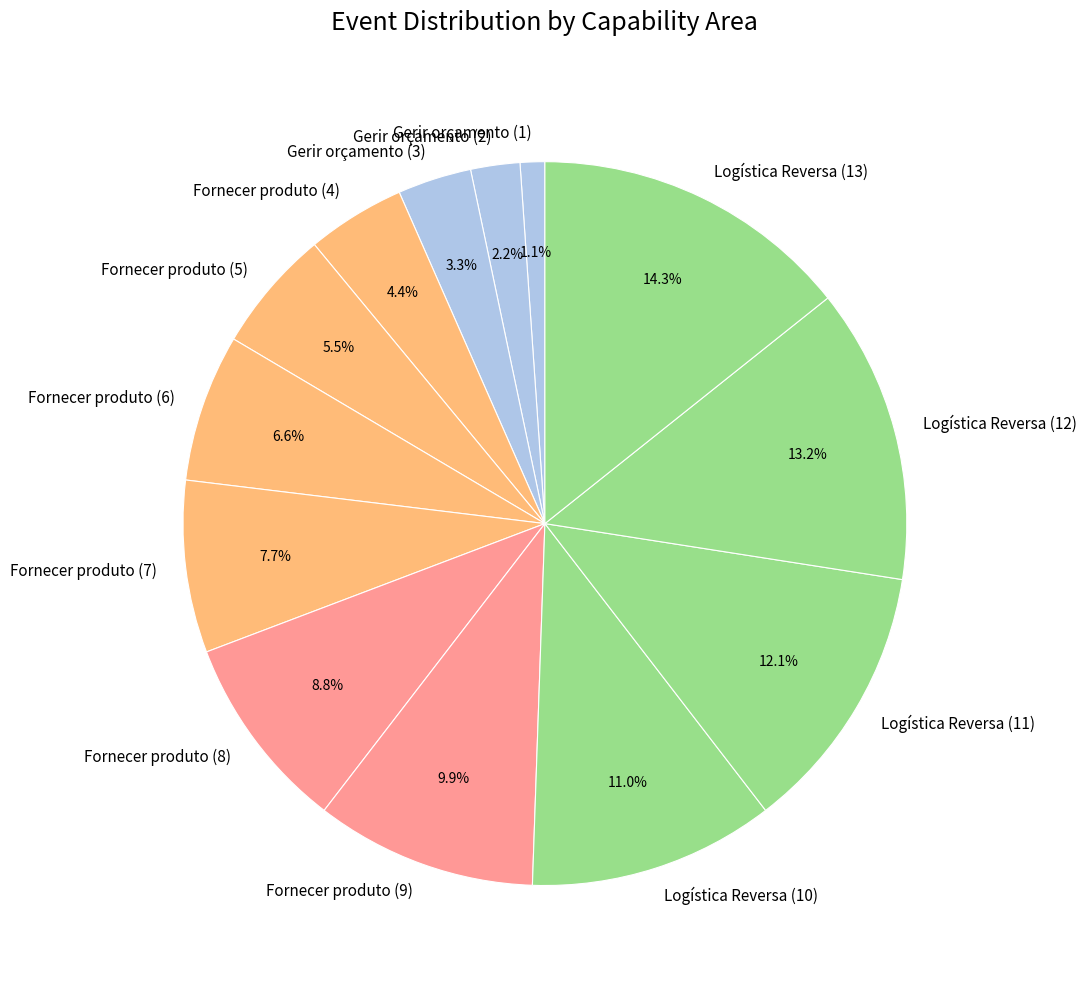

What portion of the pie excludes Fornecer produto (6)?

93.4%